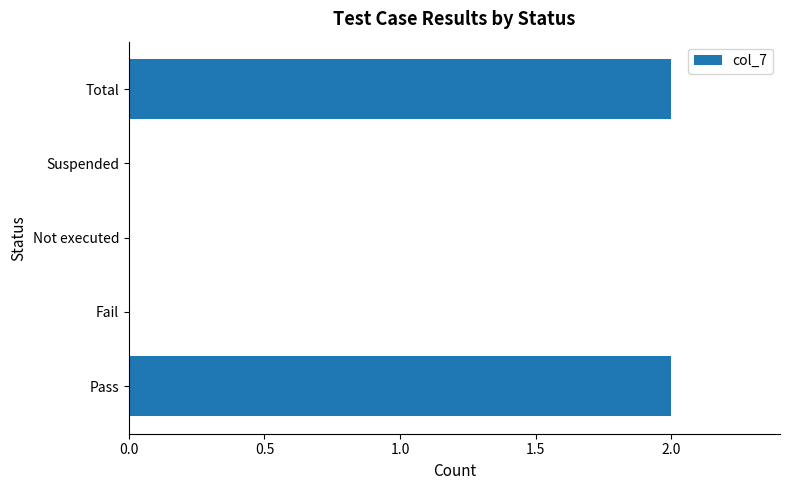

What is the greatest value displayed?

2